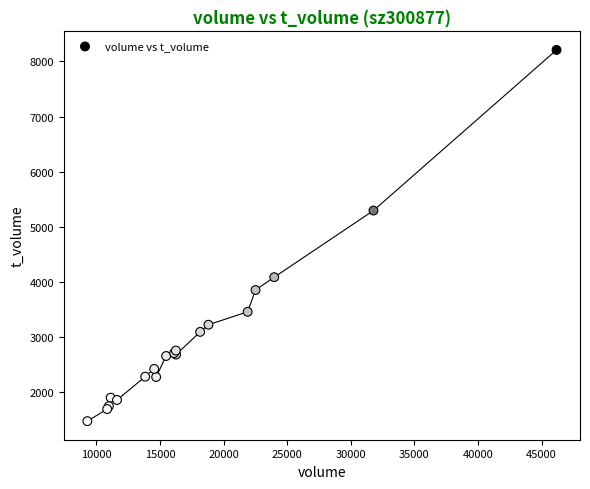

What Y value in the scatter plot is closest to 4840?

5294